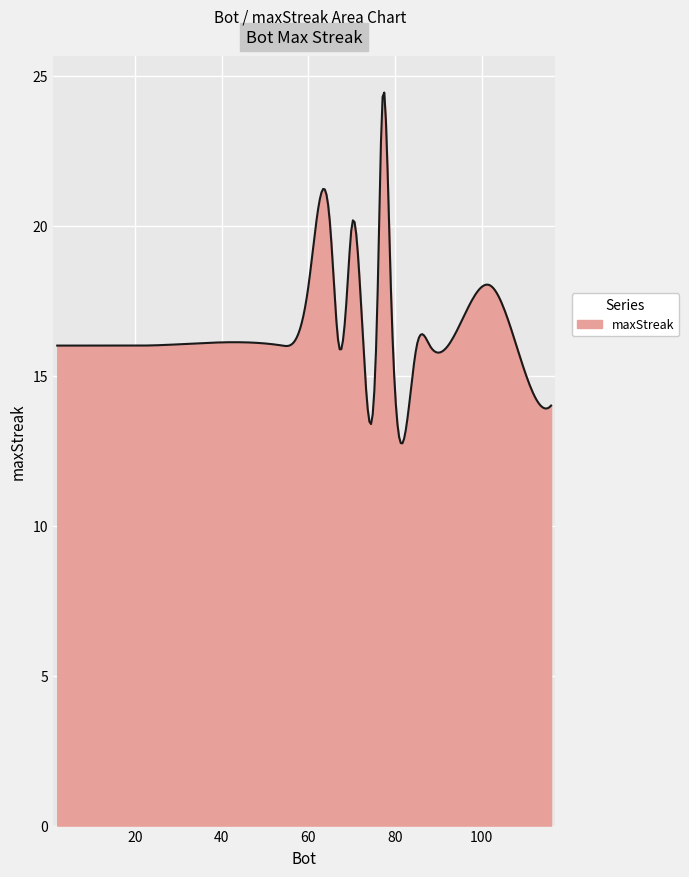

What is the minimum value shown in the chart?

12.7